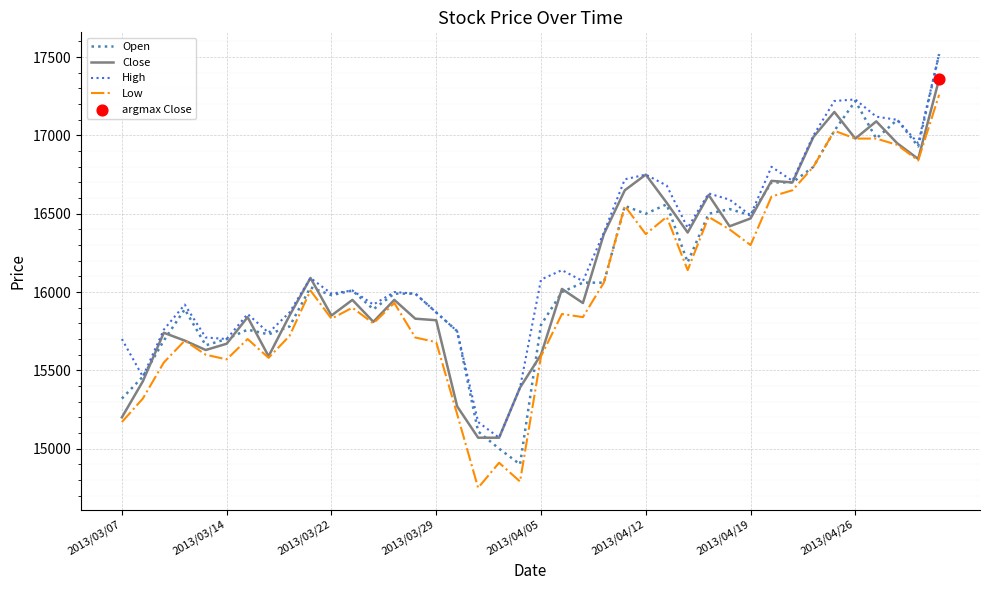

What is the maximum value shown in the chart?

17520